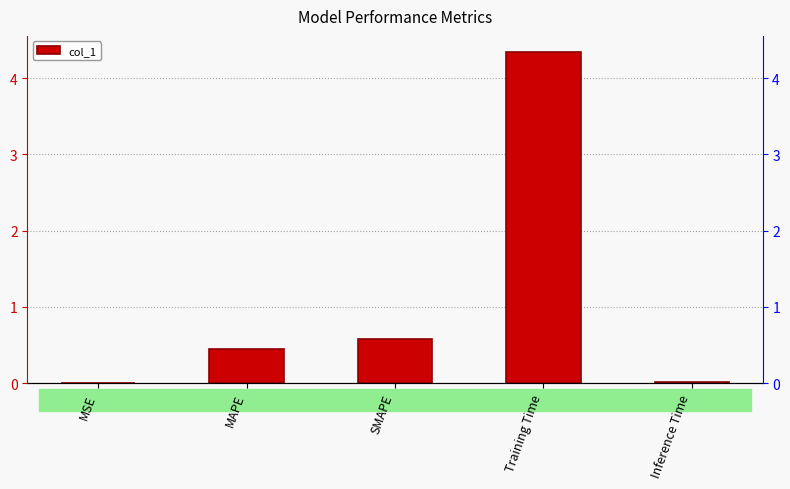

Is it true that the value at Inference Time is 0.0?

True